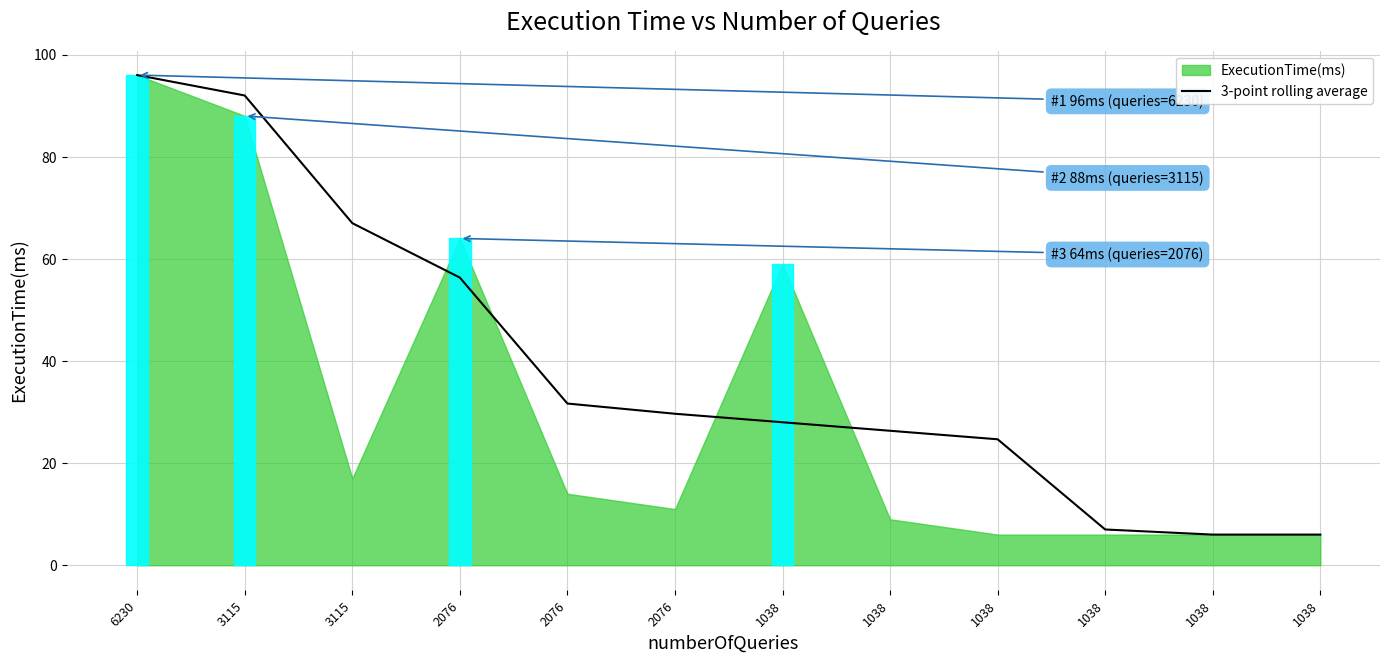

Which has a higher value, 6230 or 2076?

6230